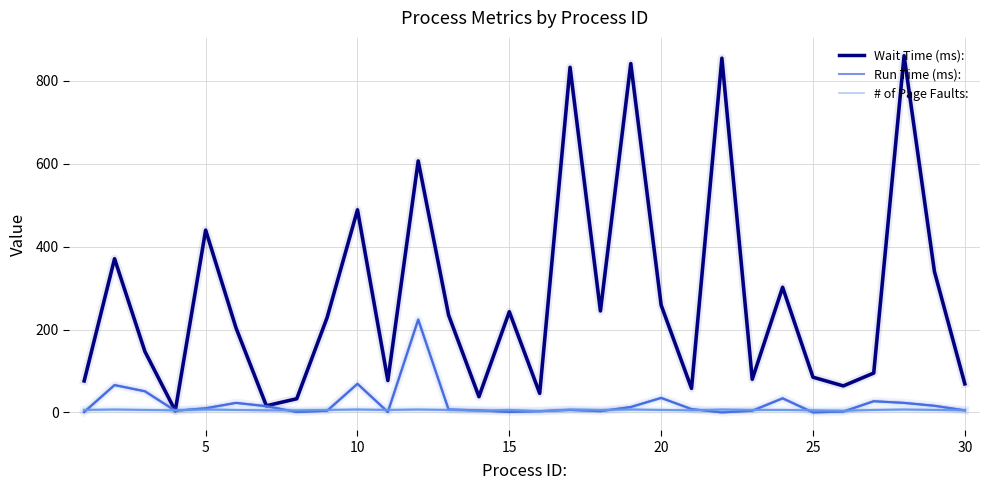

List the series in order of their peak value, highest first.

Wait Time (ms):, Run Time (ms):, # of Page Faults: